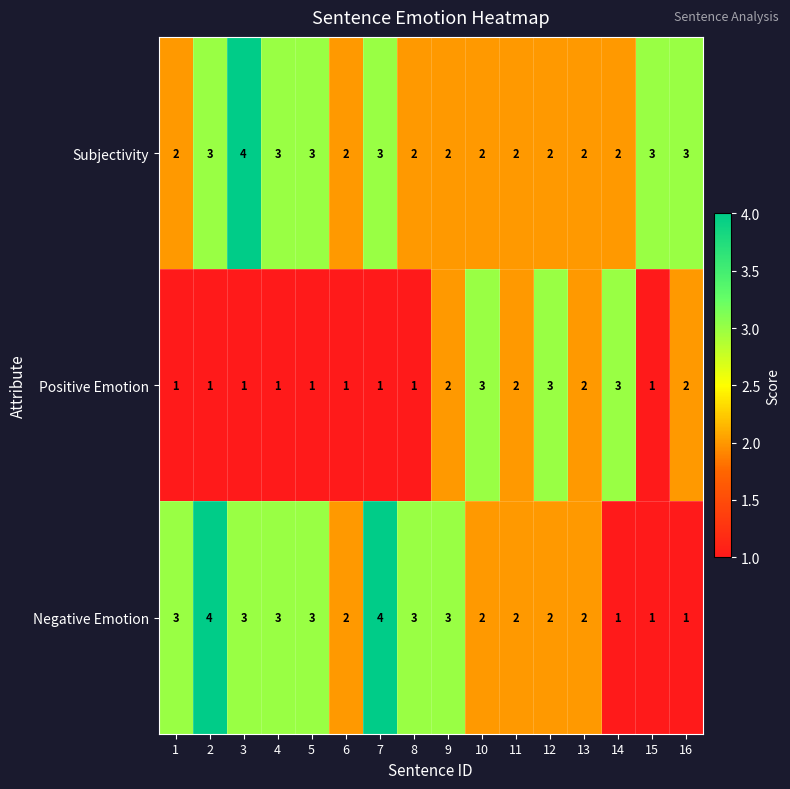

True or false: Negative Emotion has a value of 3 at 9.

True